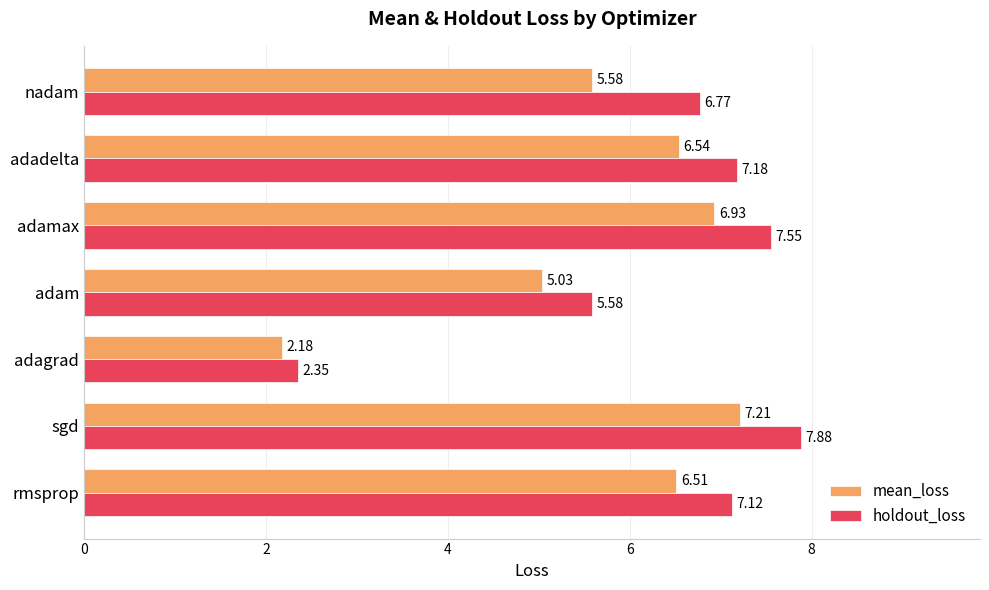

Which series has the largest range (max minus min)?

holdout_loss